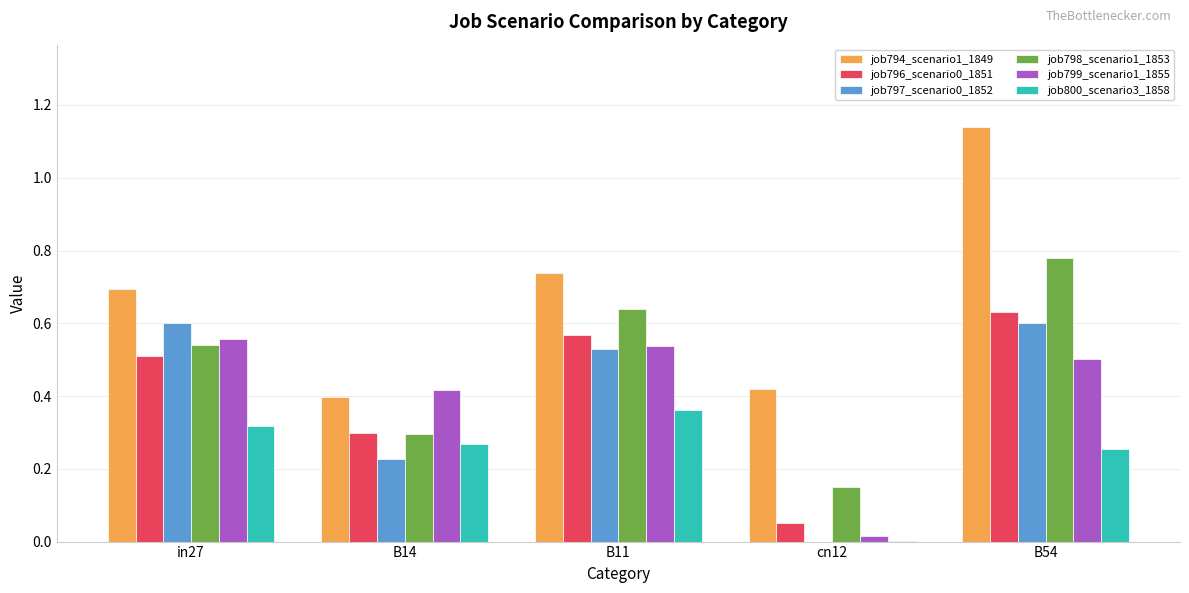

Which series has the widest spread of values?

job794_scenario1_1849